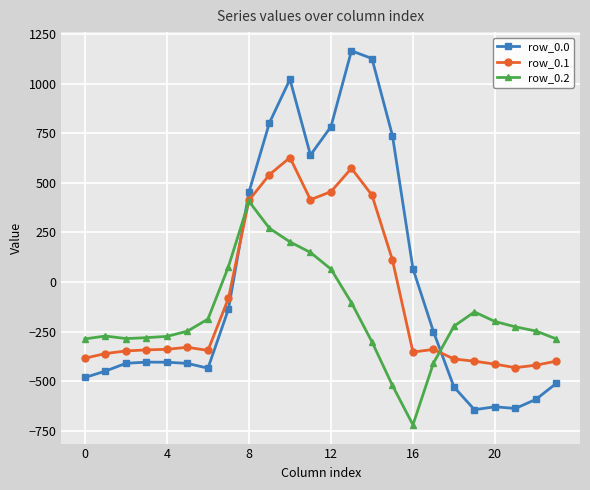

How many times do row_0.0 and row_0.2 cross each other?

2